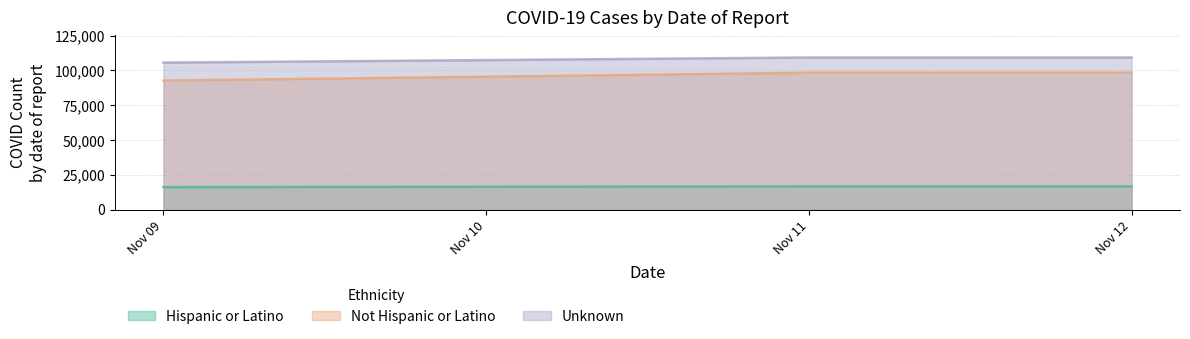

Is the value of Hispanic or Latino at Nov 09 greater than the value of Unknown at Nov 09?

No